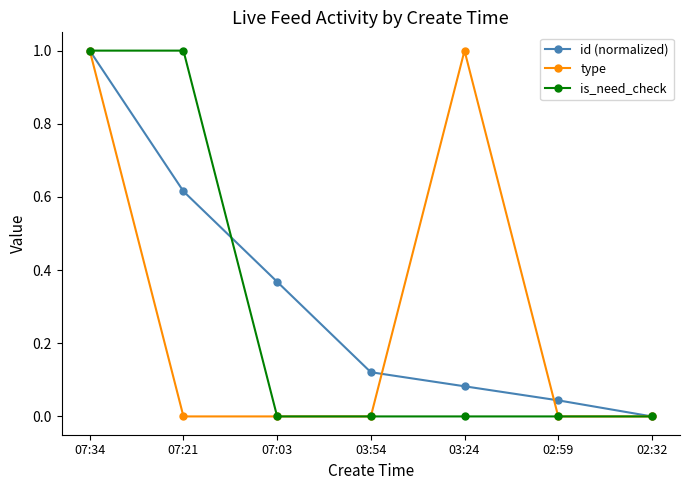

Which category has the highest value in the id (normalized) series?

07:34